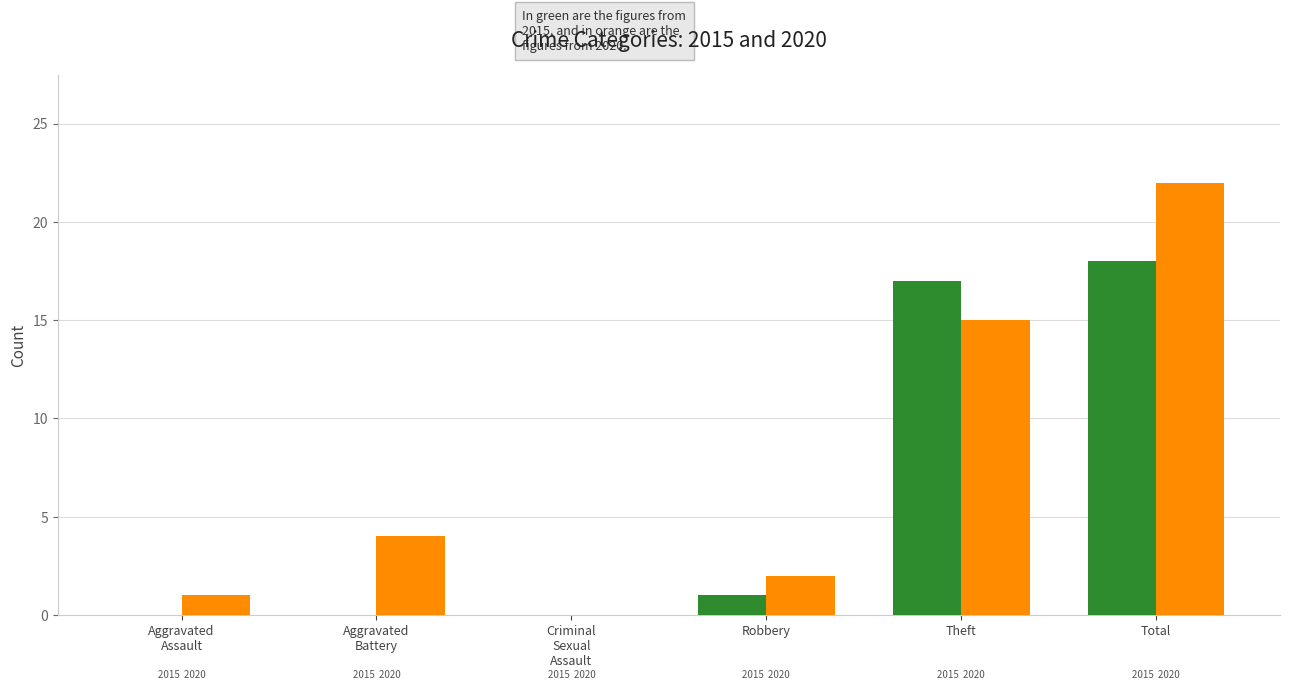

Does the chart contain stacked bars?

No